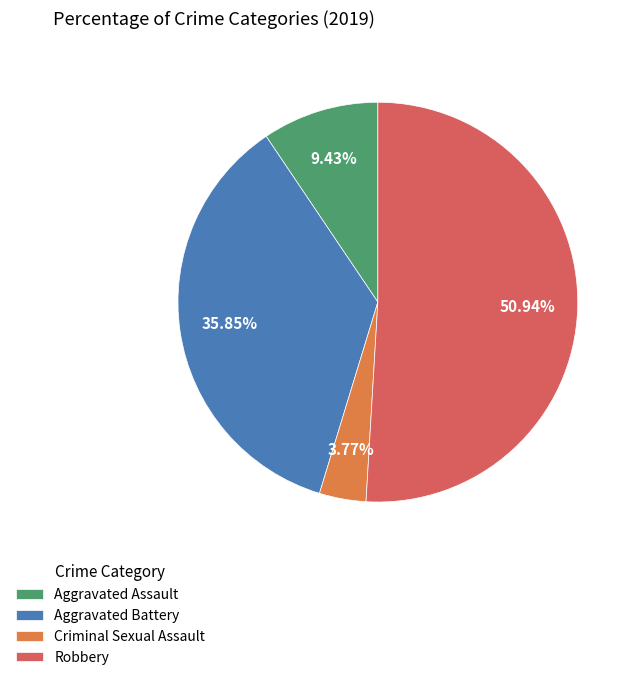

To the nearest percent, what is the difference between the Criminal Sexual Assault and Robbery slice percentages?

47%